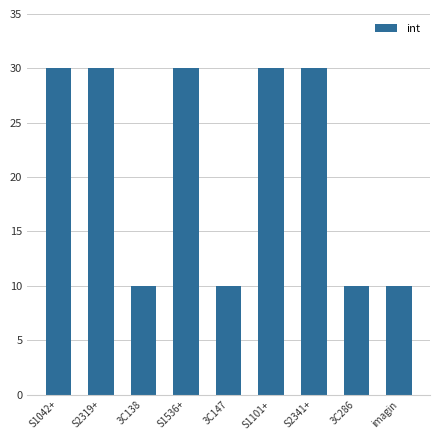

The value at S1536+ is 54. True or false?

False